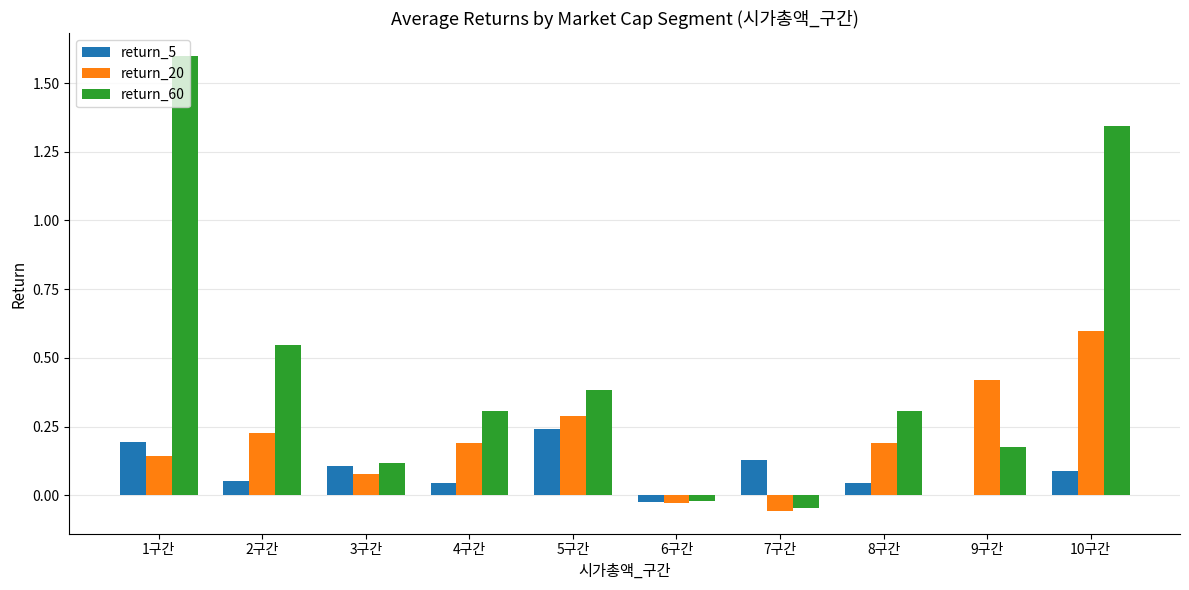

How many values in the return_20 series exceed 0?

8